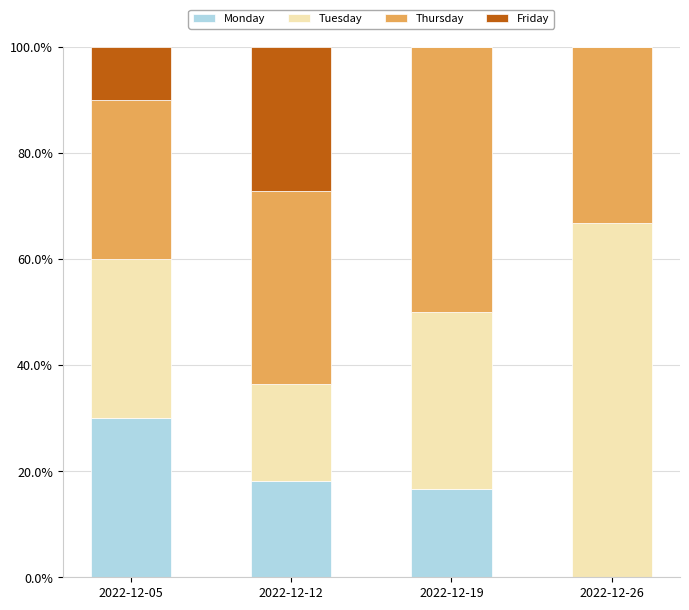

Are the bars grouped side by side (vs. stacked)?

No